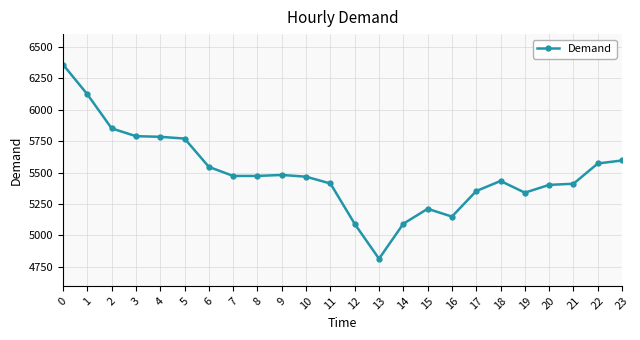

How many data points are less than 5473?

12